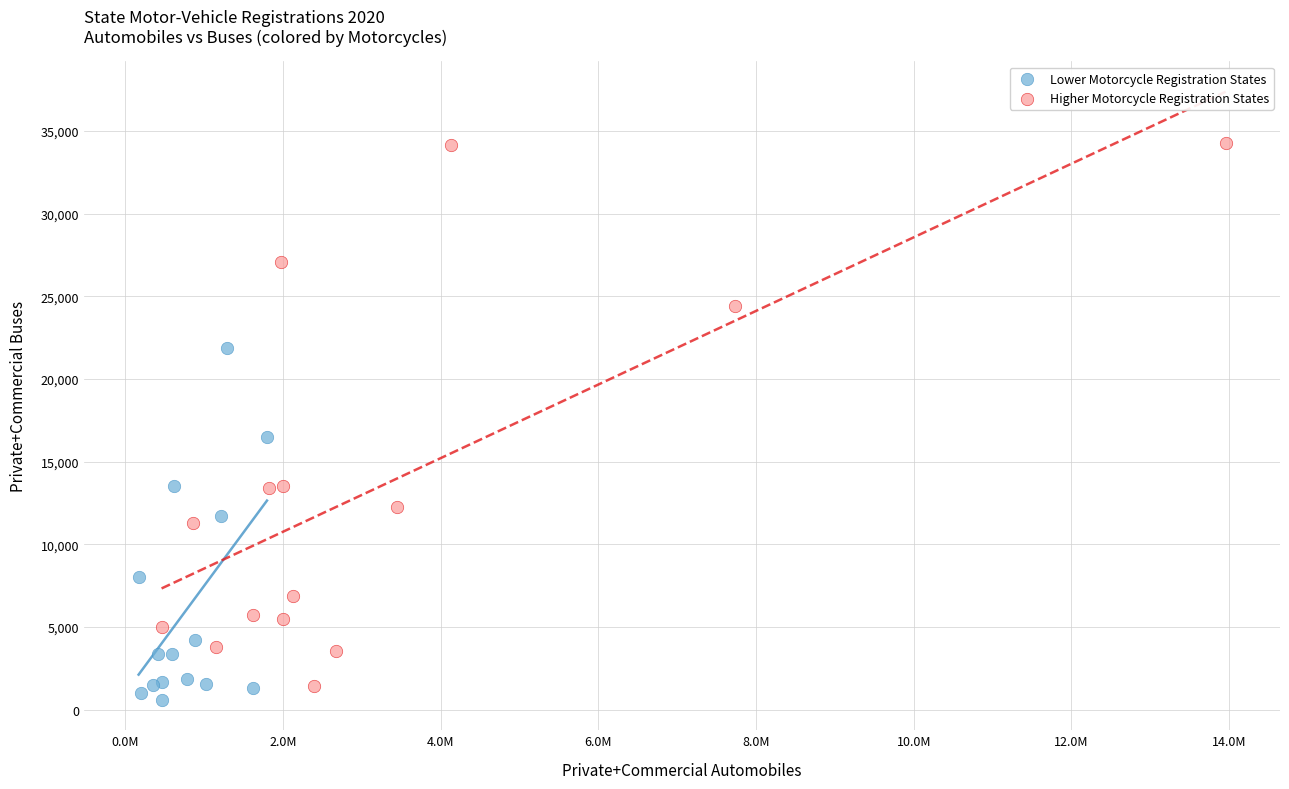

Which series reaches the maximum Y coordinate?

Higher Motorcycle Registration States